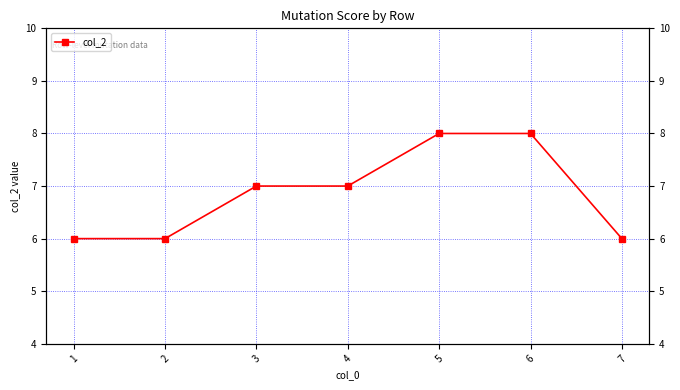

Does the chart display data point markers on the line(s)?

Yes